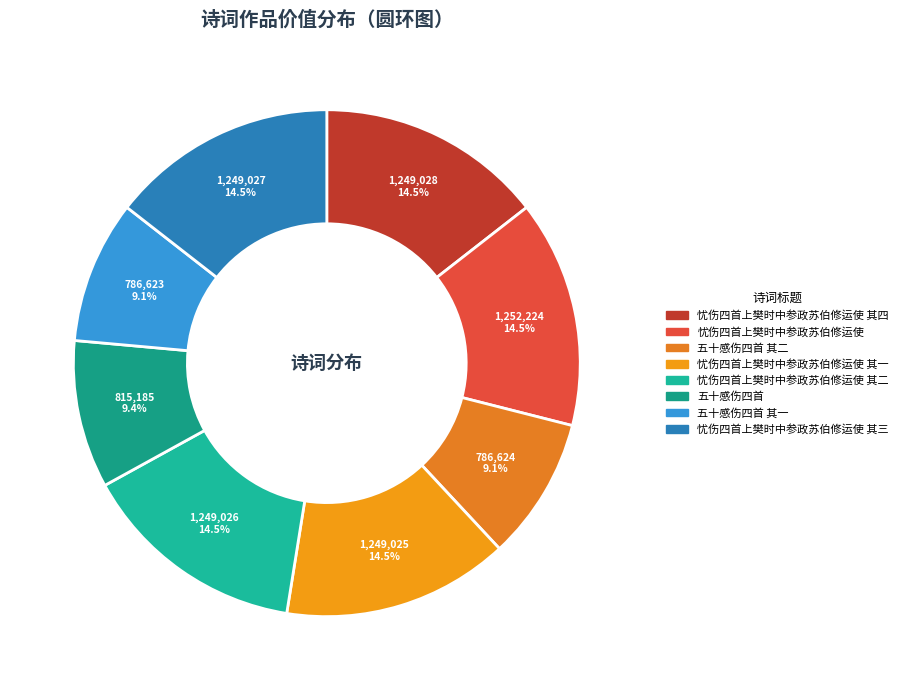

How many segments does this pie chart have?

8